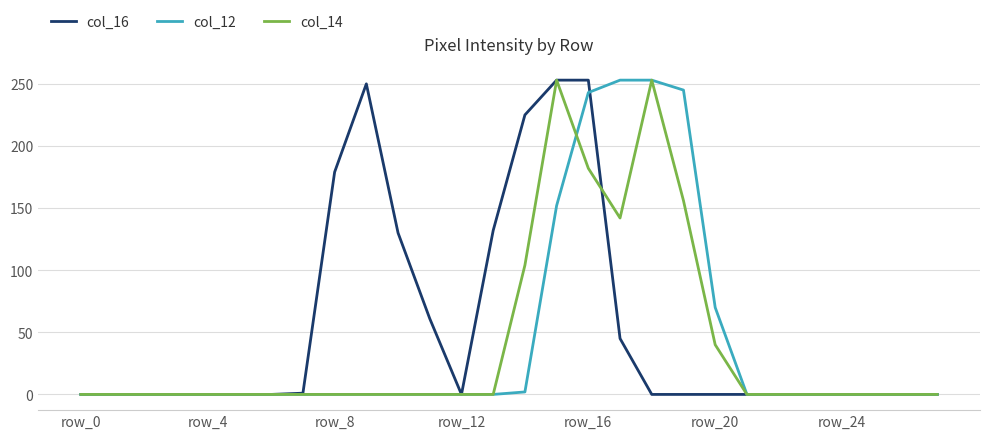

What are all the series names shown in the legend?

col_16, col_12, col_14